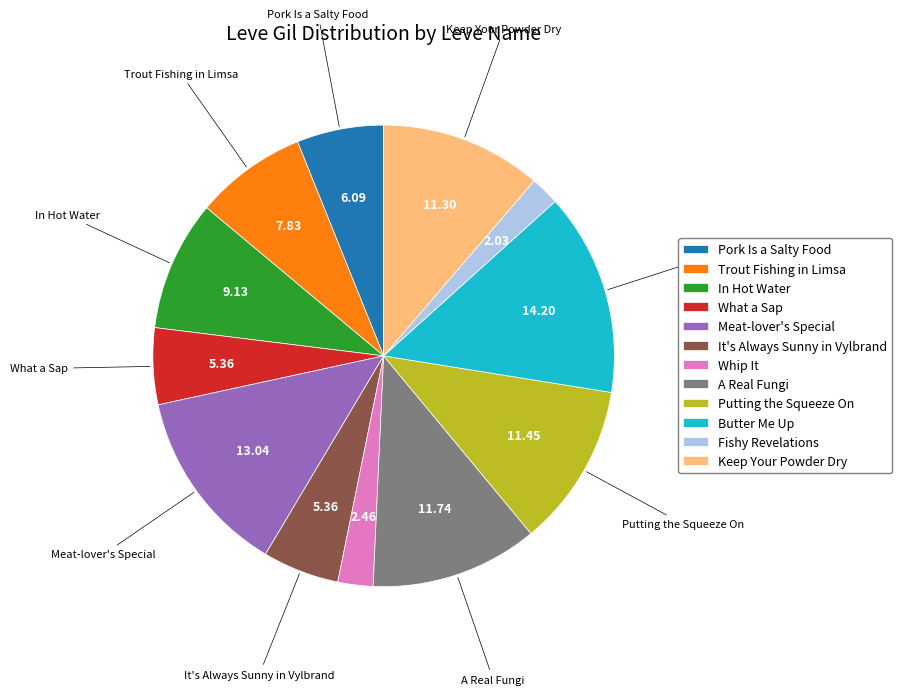

How many segments does this pie chart have?

12